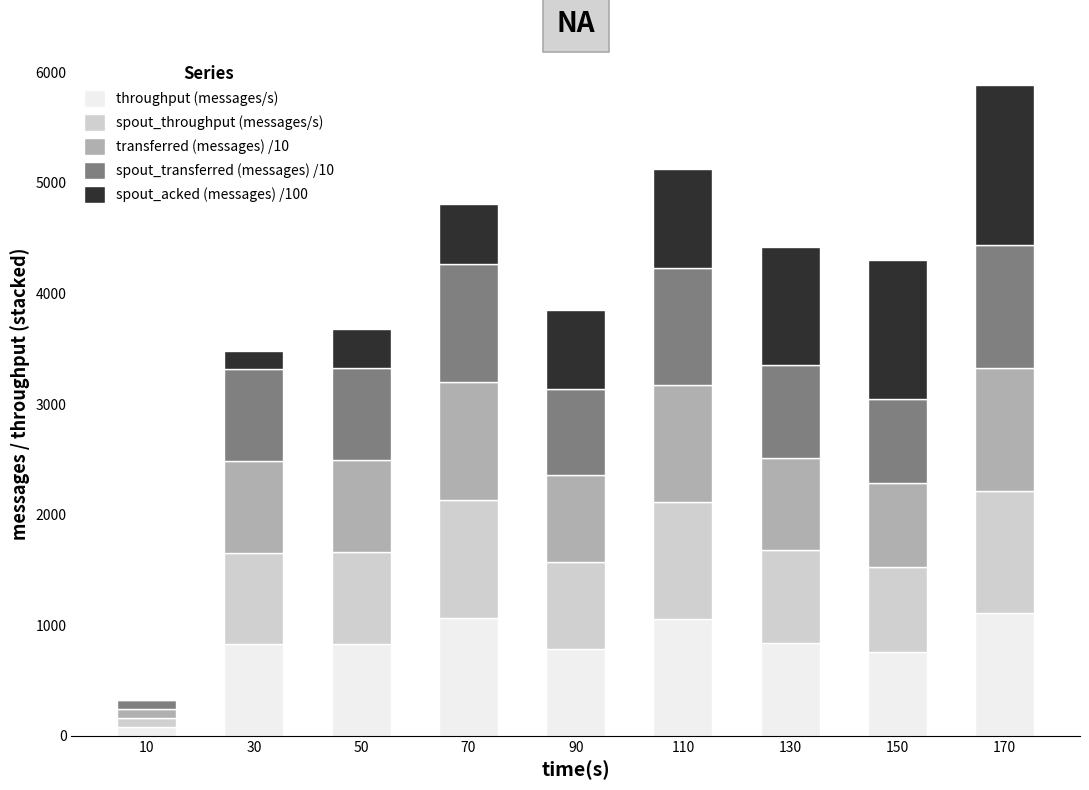

At which category is the sum across all series the highest?

170